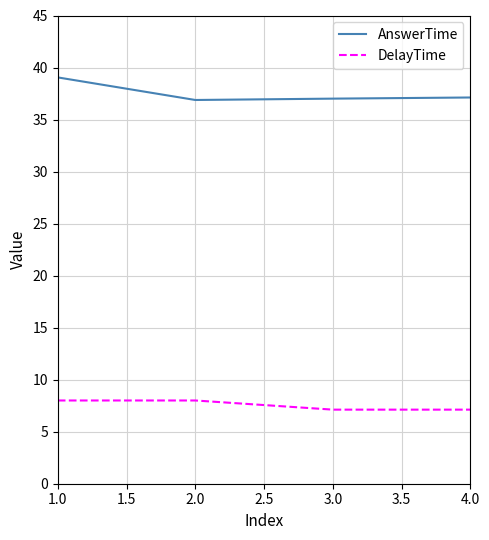

What is the spread (max minus min) of values at 2.0?

28.9